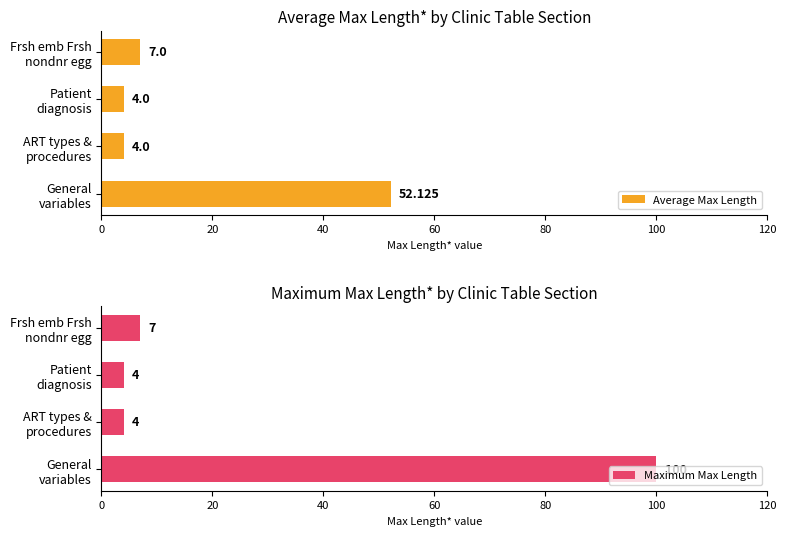

What is the minimum value for Maximum Max Length?

4